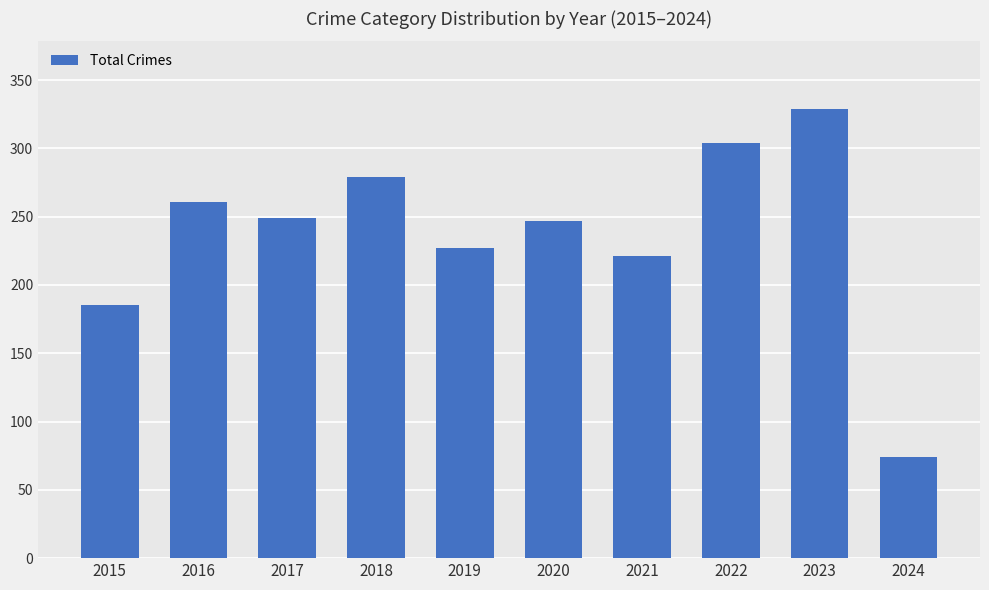

Which label corresponds to the largest value in the chart?

2023